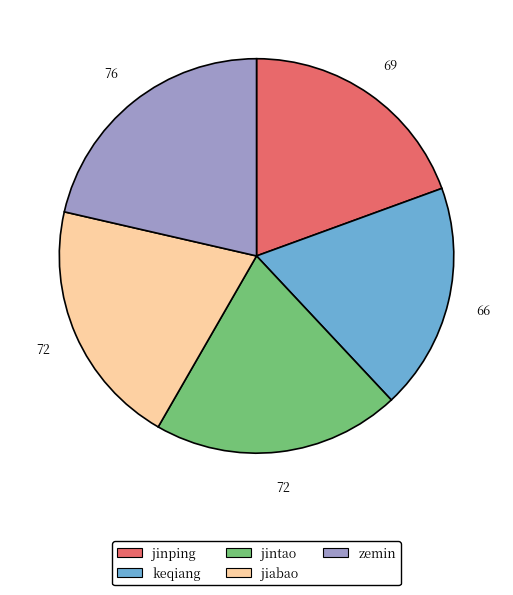

Is it true that keqiang is 19% of the pie?

True